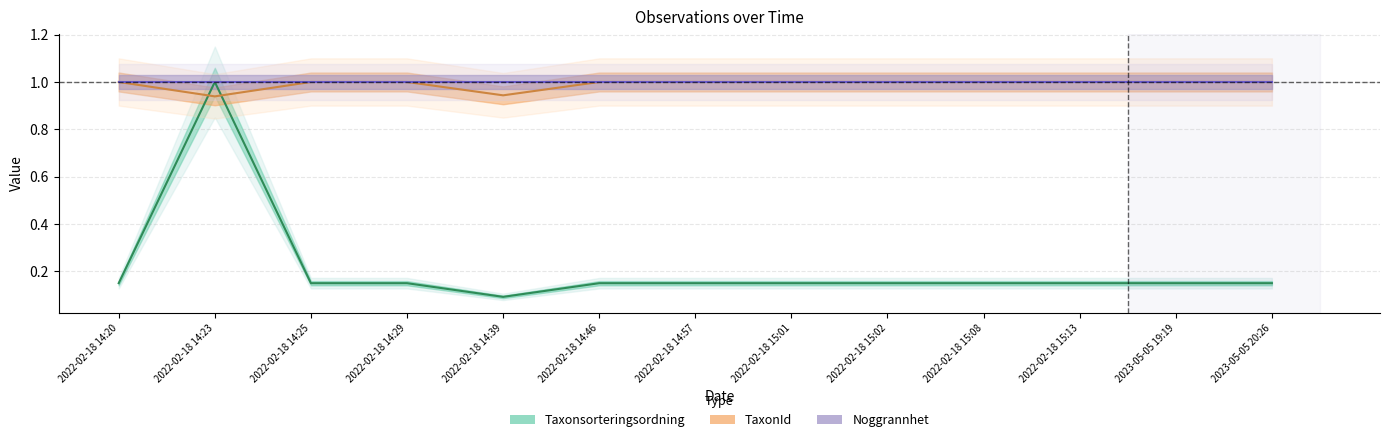

At how many categories does at least one series exceed 0?

13